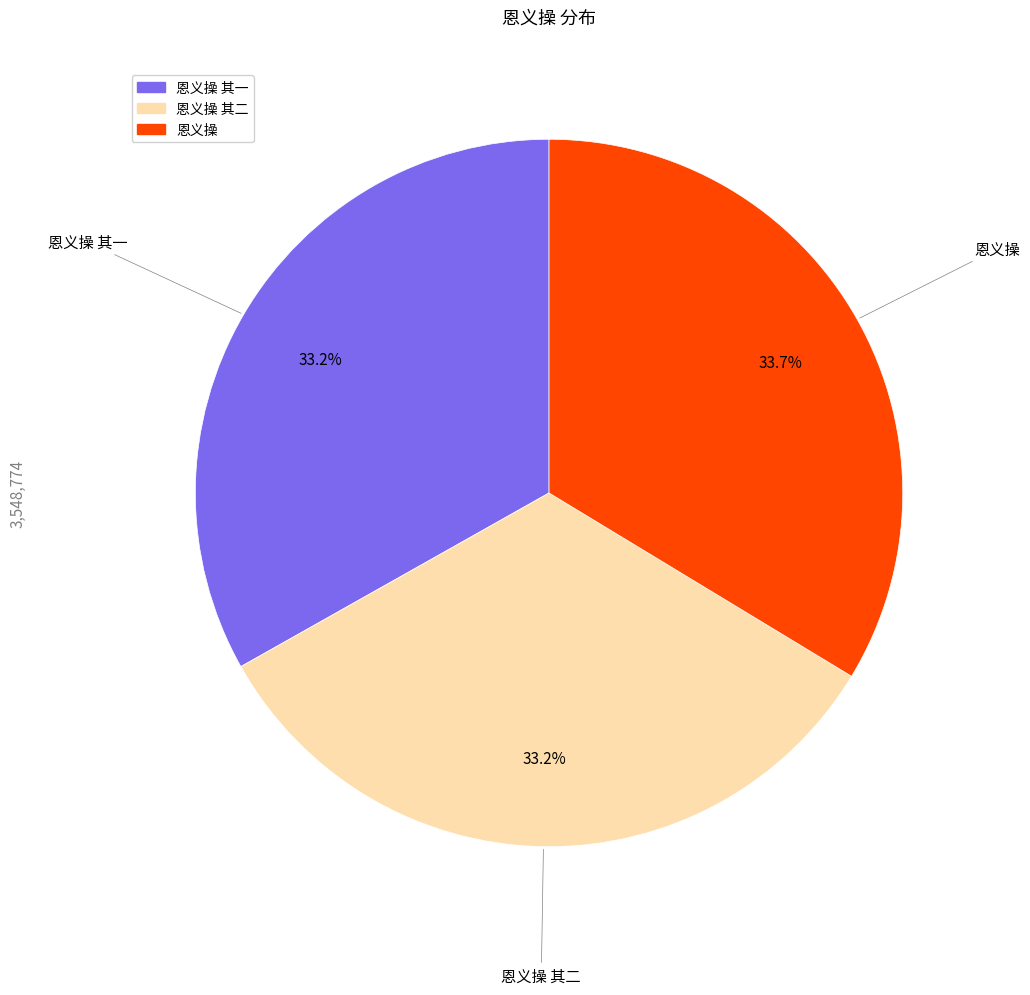

Is there a majority slice in this chart?

No